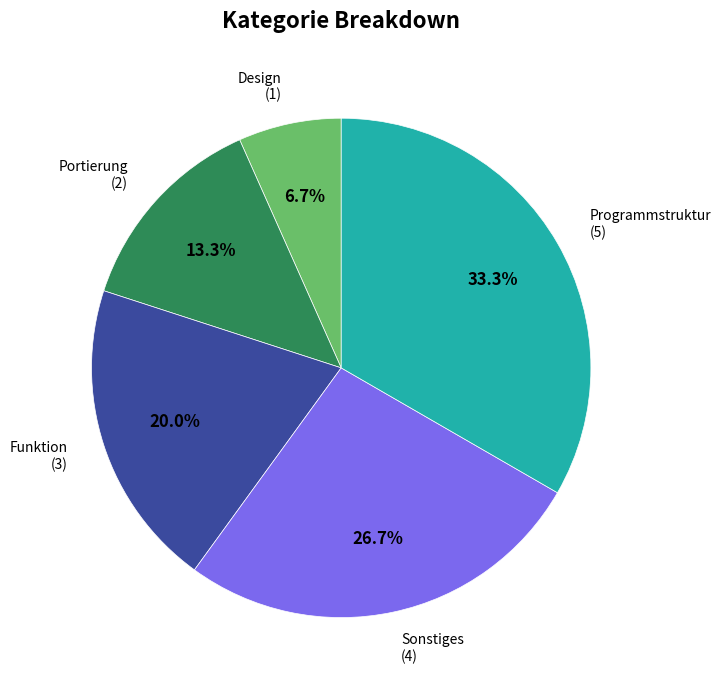

Is there any slice that represents more than half of the pie?

No